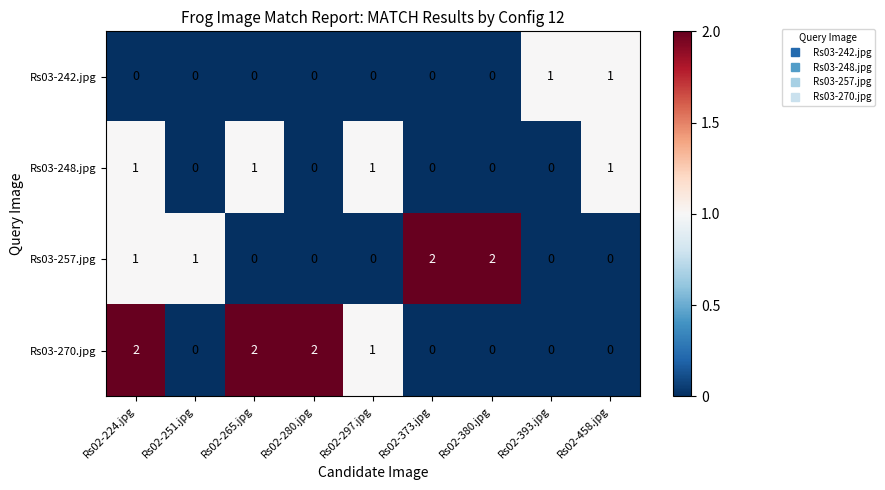

Count the Rs03-248.jpg values in the range 0 to 1.

9